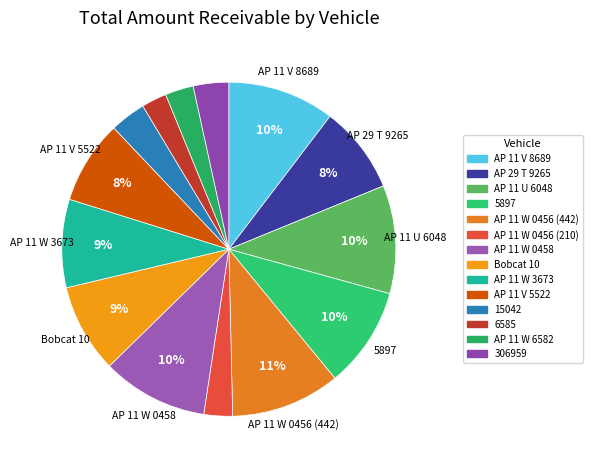

What is the ratio of the value at 6585 to the value at AP 11 W 0456 (210)?

0.9